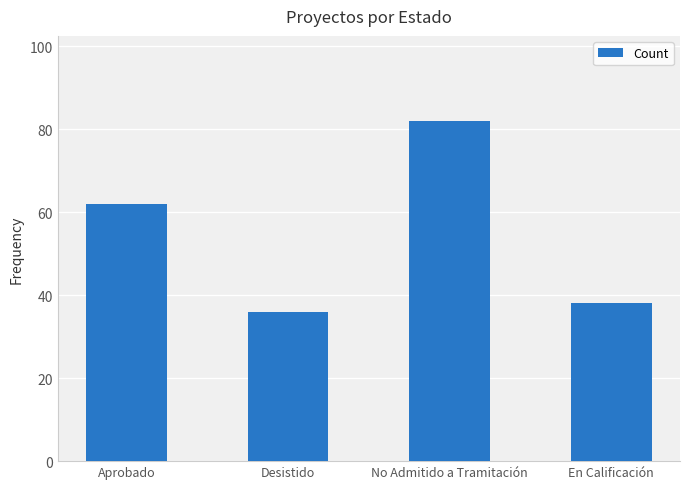

What is the ratio of the value at Aprobado to the value at No Admitido a Tramitación?

0.8